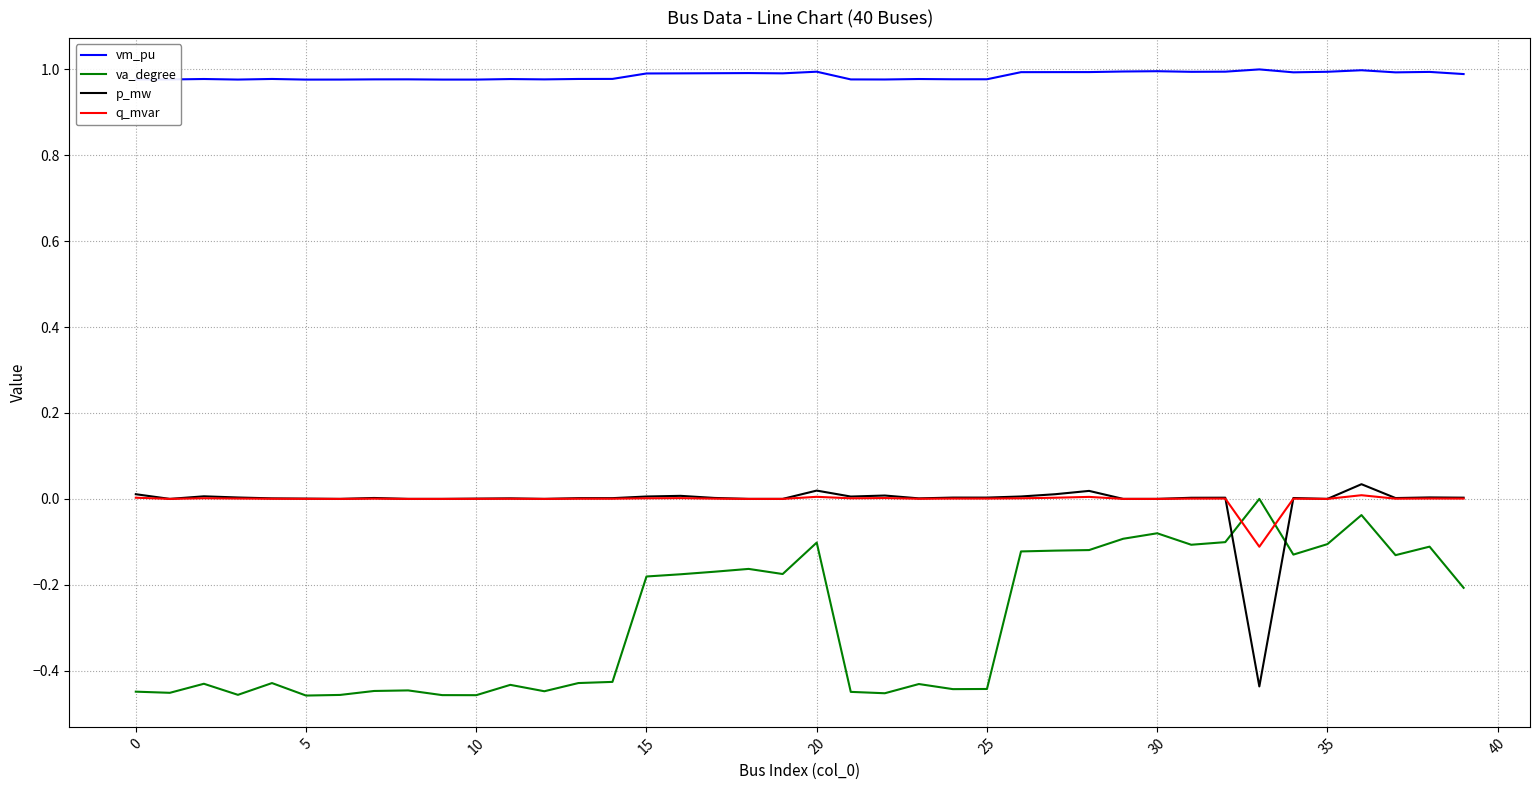

Which series has the largest total across all categories?

vm_pu